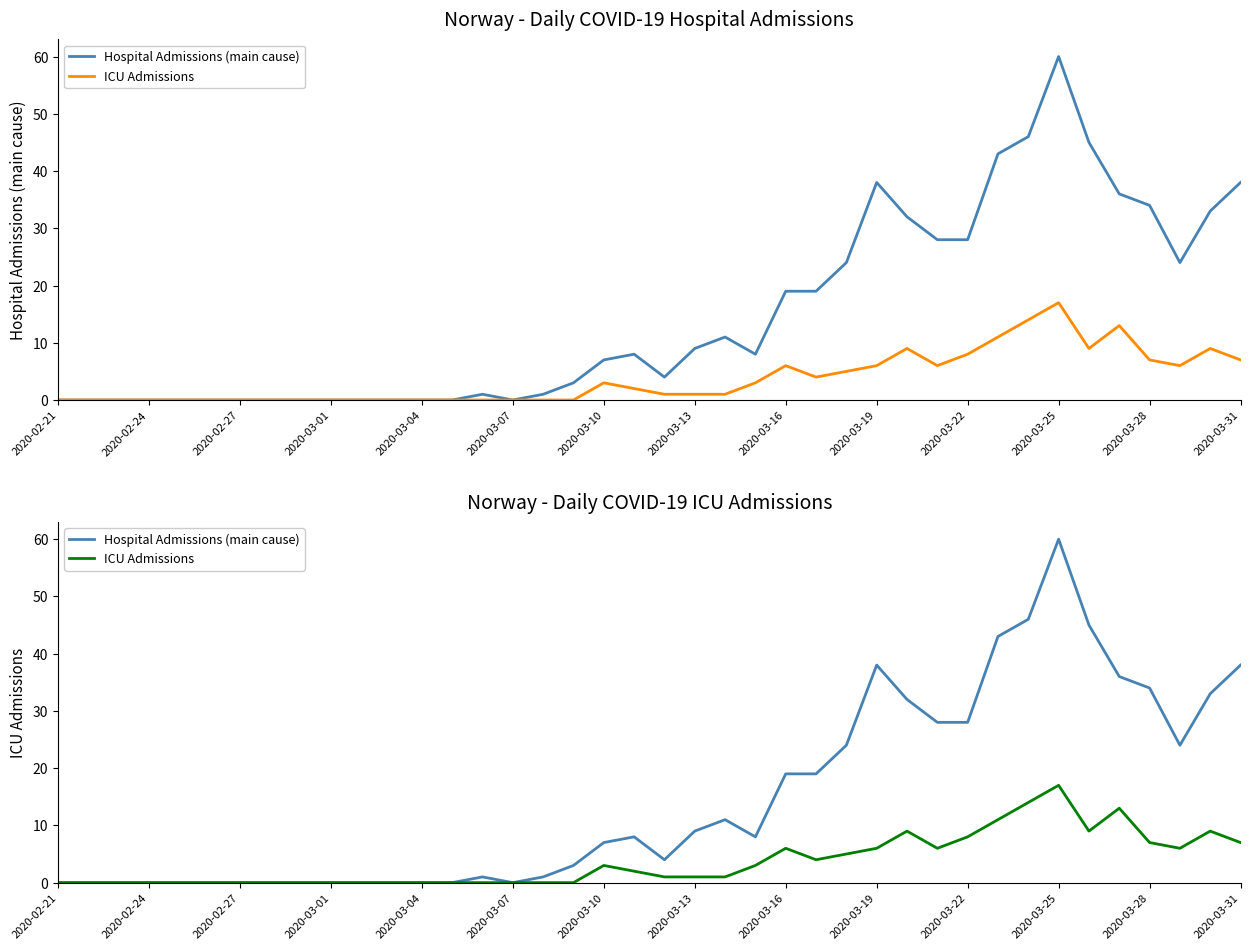

The ICU Admissions series shows 21 at 32. True or false?

False